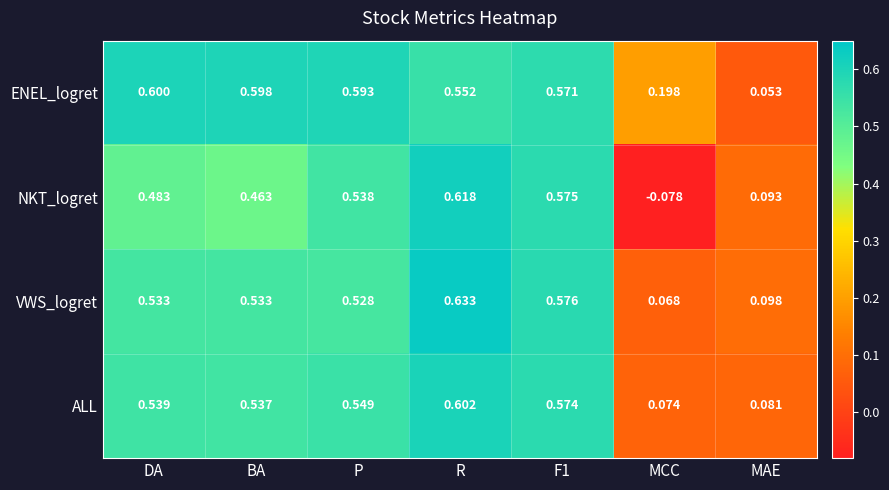

At which category is the sum across all series the highest?

R